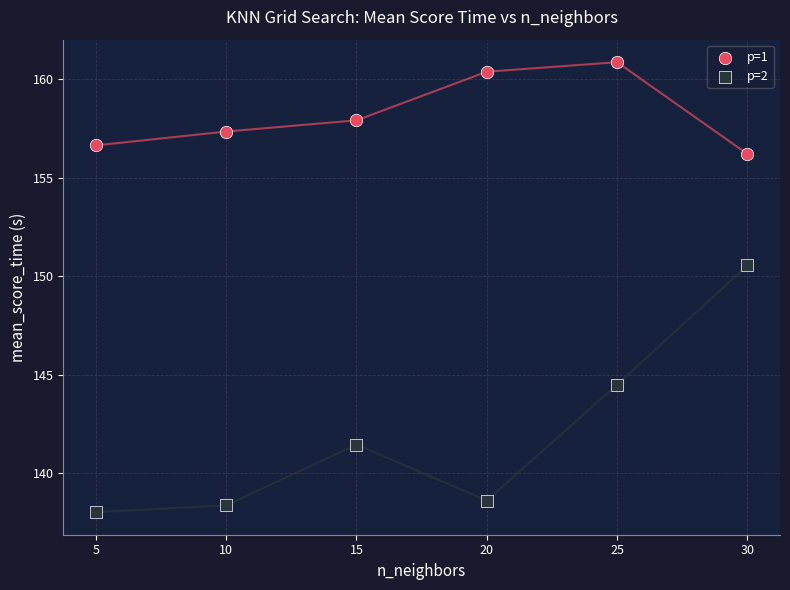

Across all data points, what is the average Y value?

150.1